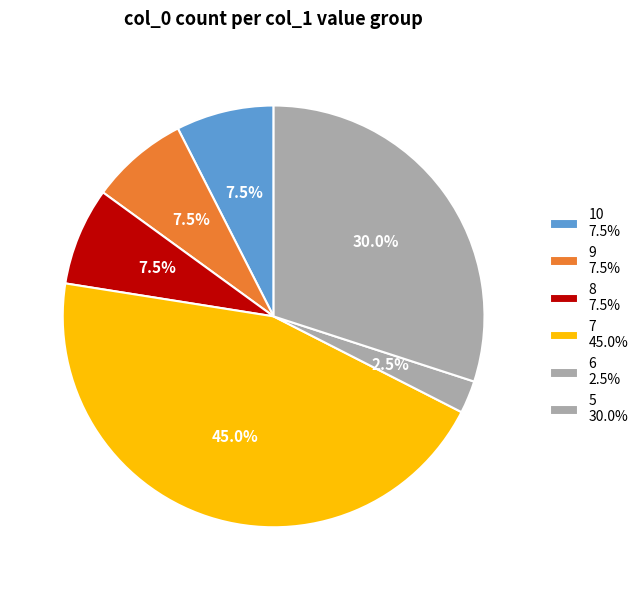

Do 3 and 7 together represent more than half of the pie?

No